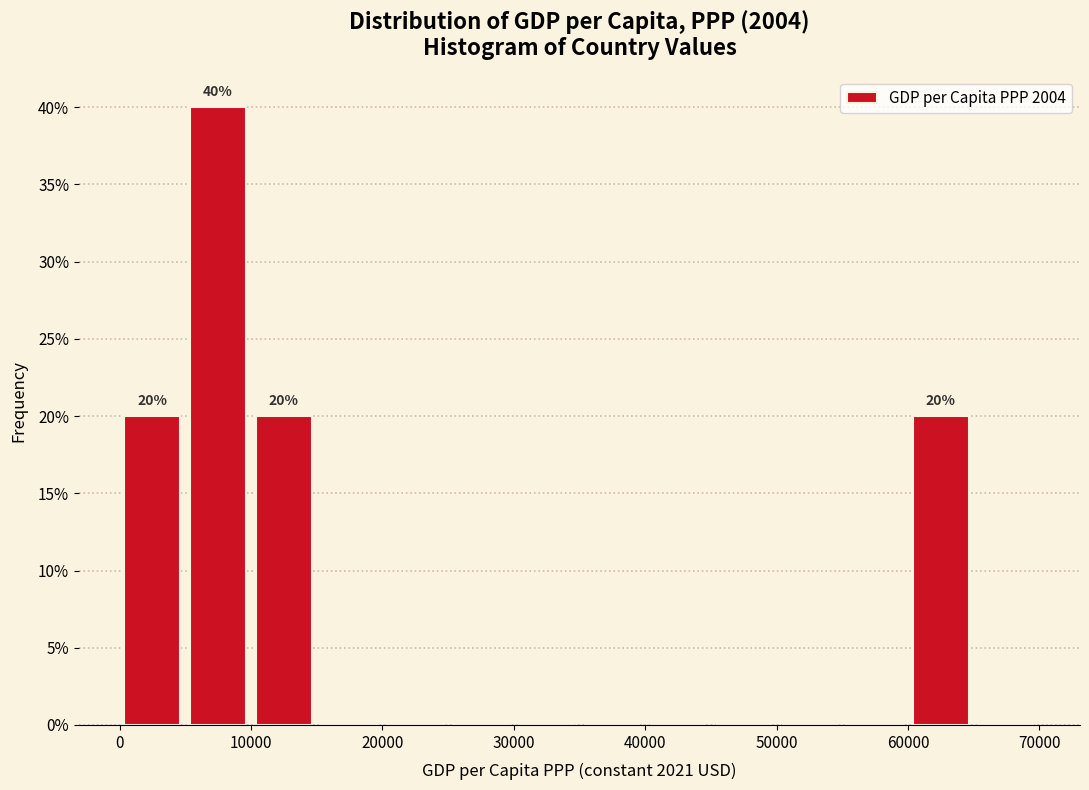

Over which range of the x-axis is the bar tallest?

5000 to 10000